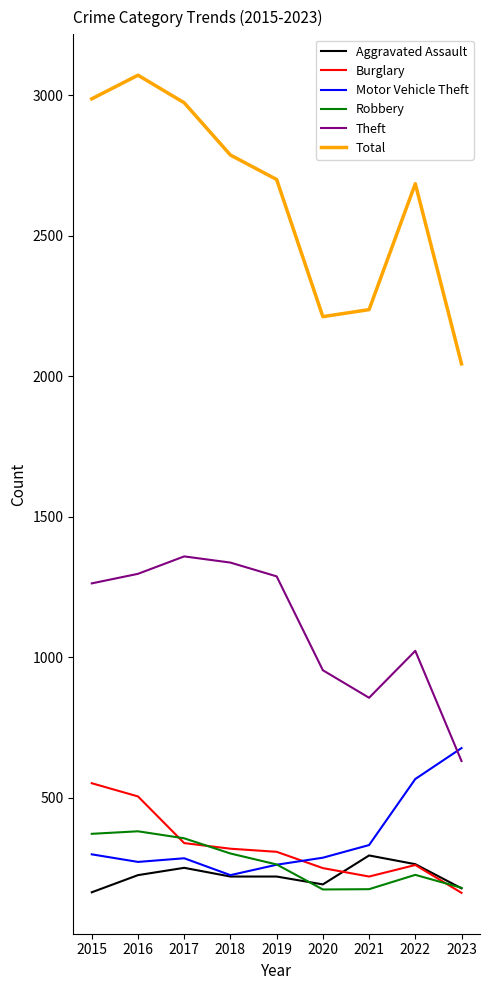

The value of Theft at 2020 is 1327. True or false?

False